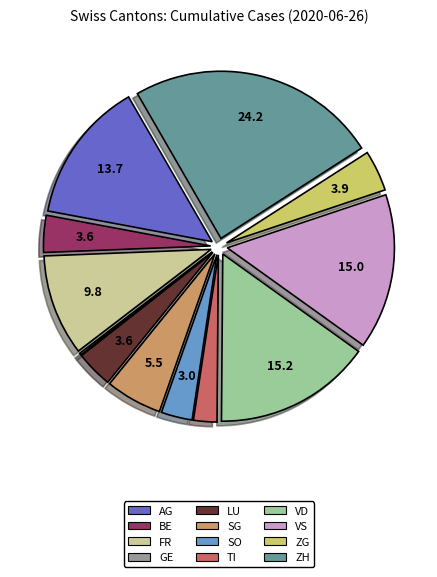

Do SG and ZG together represent more than half of the pie?

No